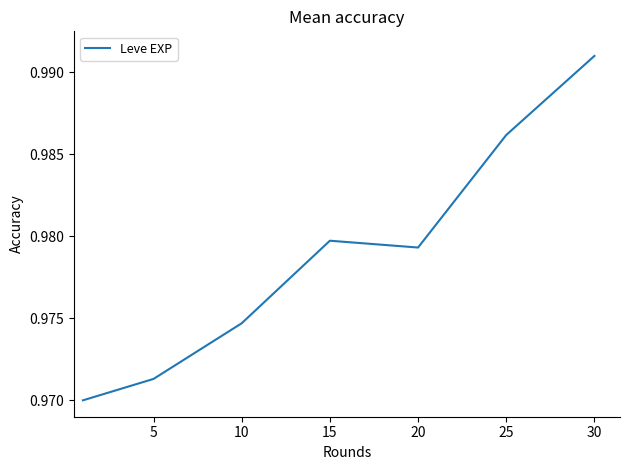

What is the sum of all values?

6.9